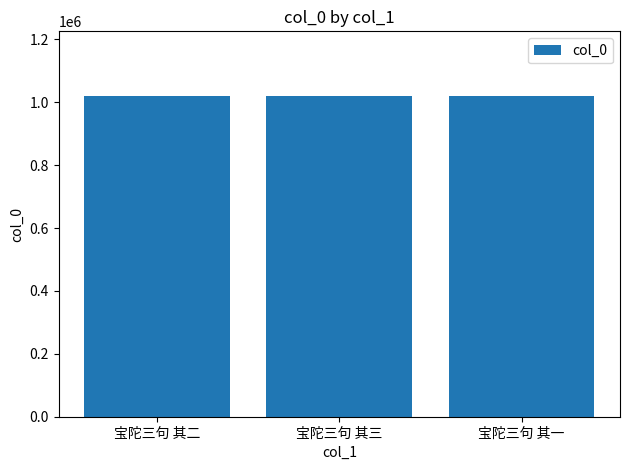

What is the average value?

1021628